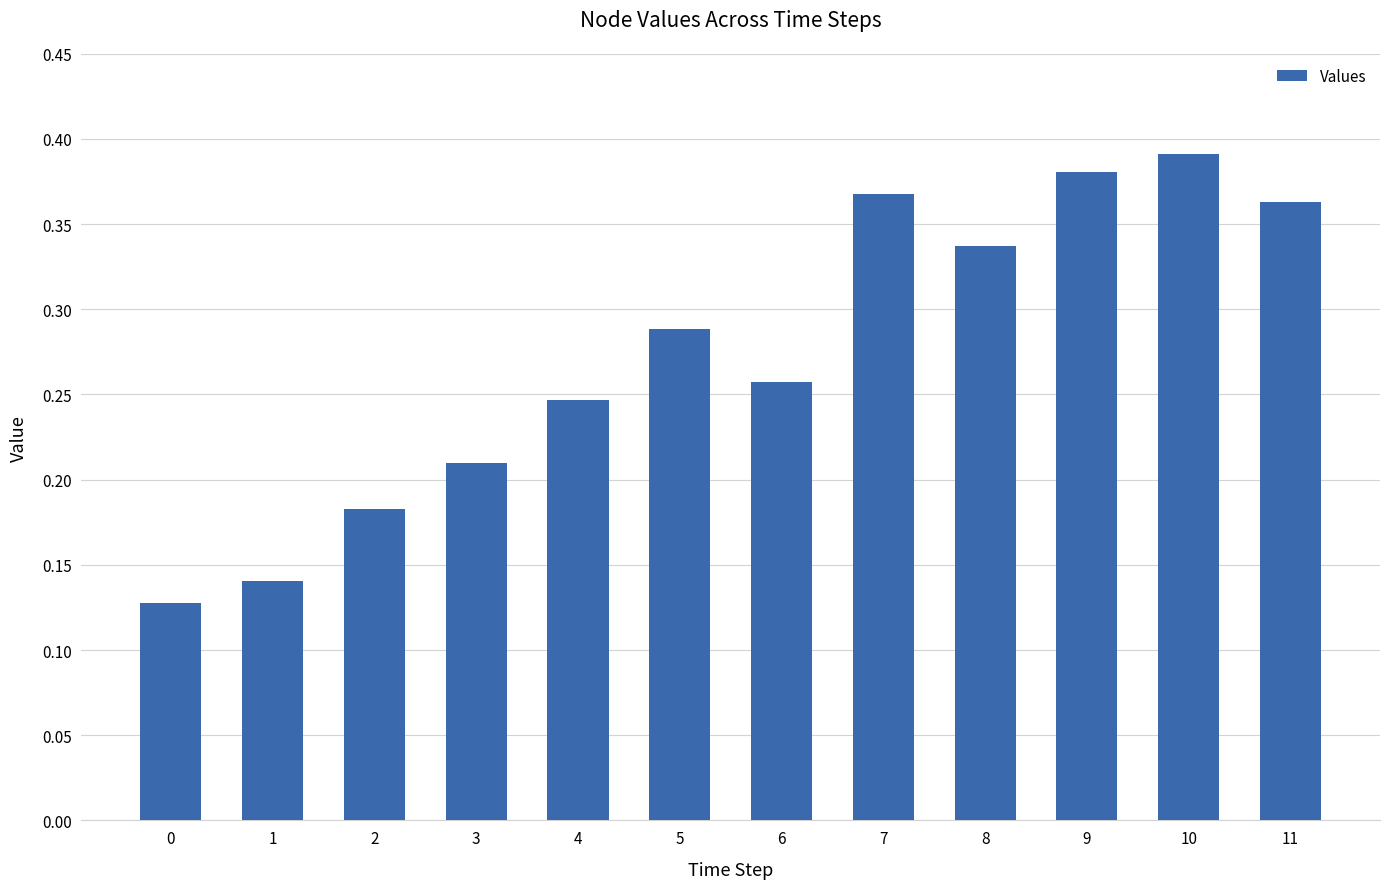

What is the sum of the values at 11 and 0?

0.5